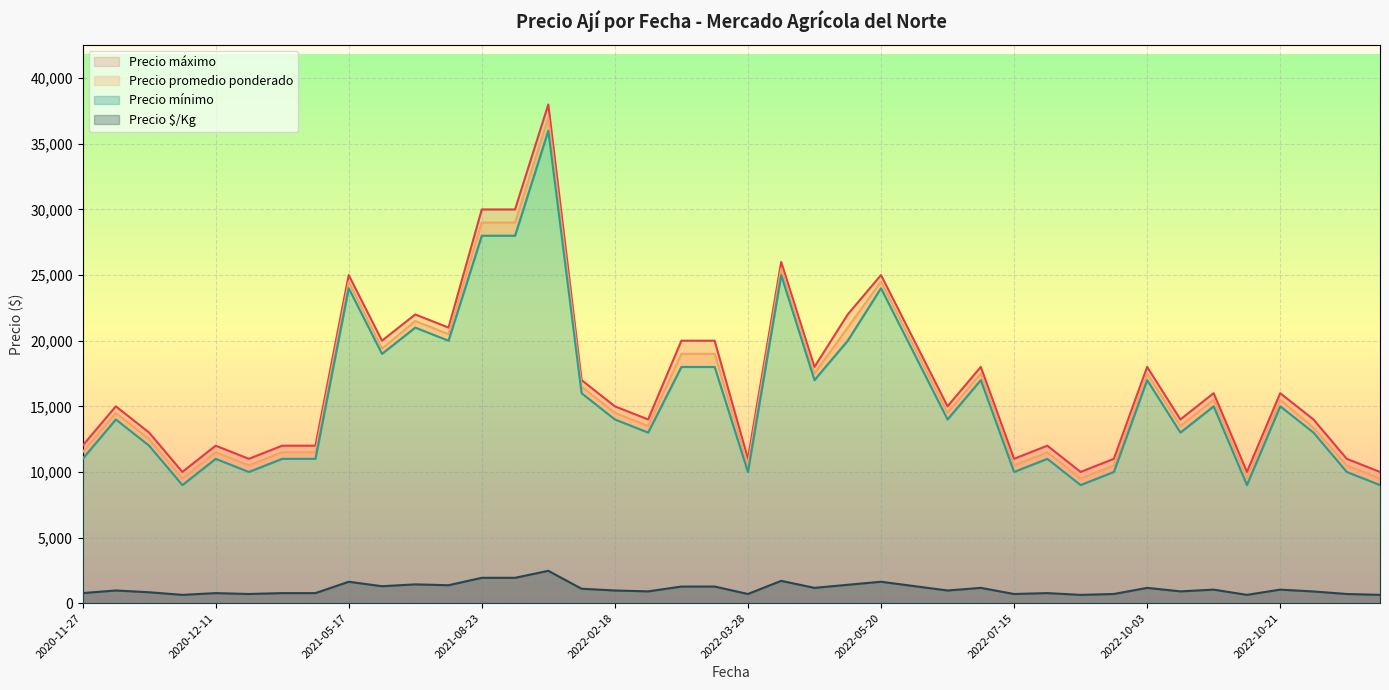

What is the highest value of the Precio $/Kg series?

2467